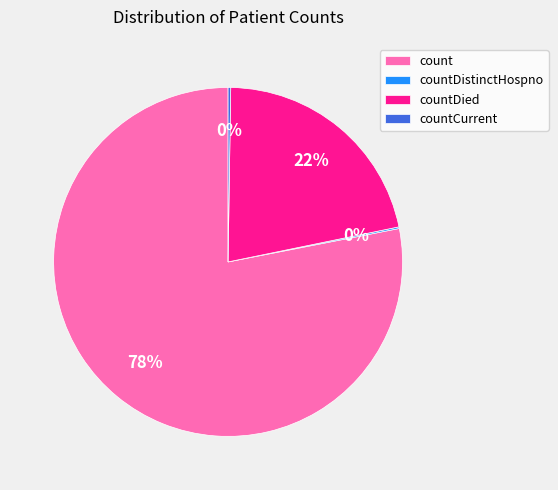

Which category accounts for the majority?

count